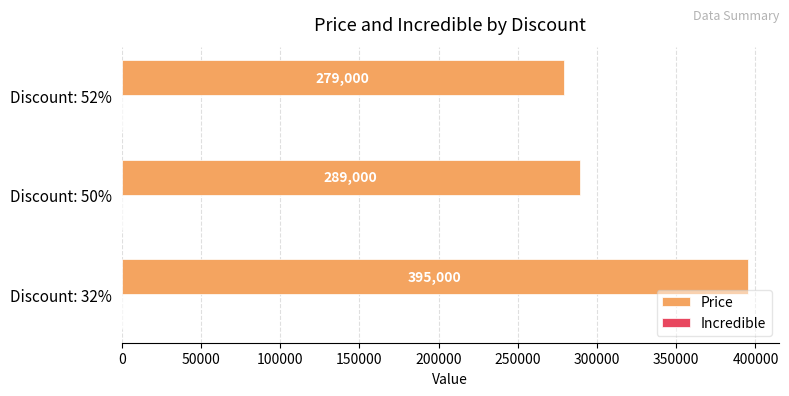

What is the change in value from Discount: 32% to Discount: 50%?

-106000